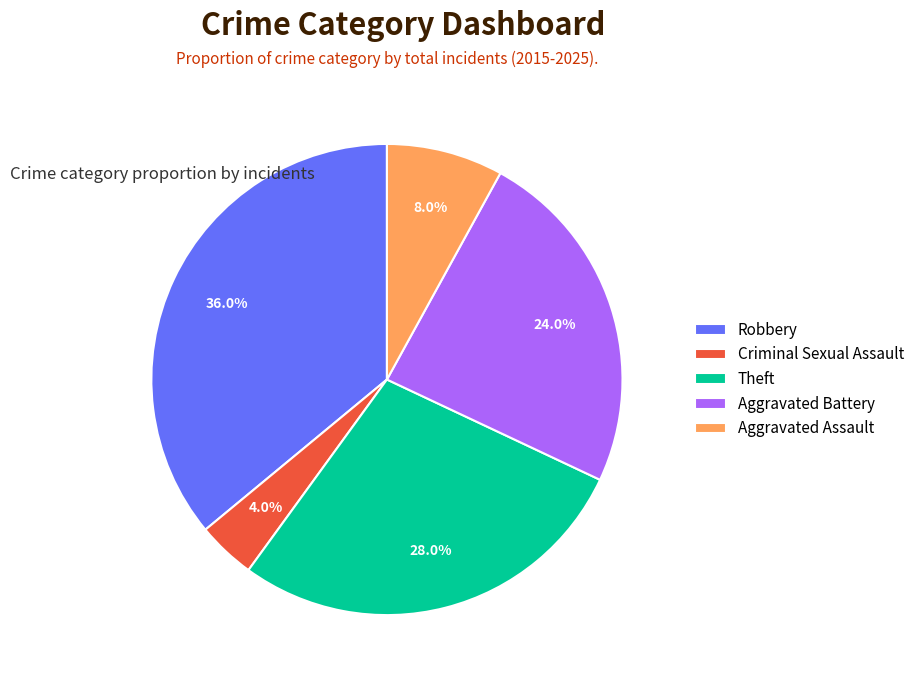

To the nearest percent, what is the difference between the largest and smallest slice percentages?

32%